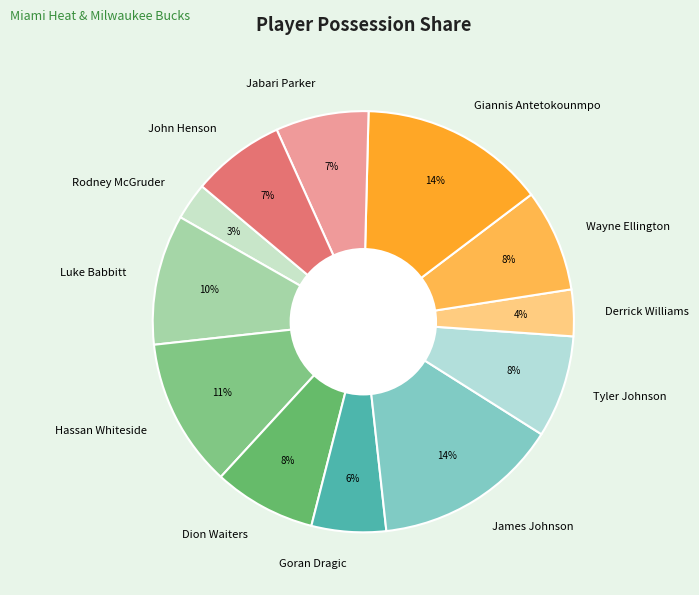

Is it true that Luke Babbitt is 10% of the pie?

True